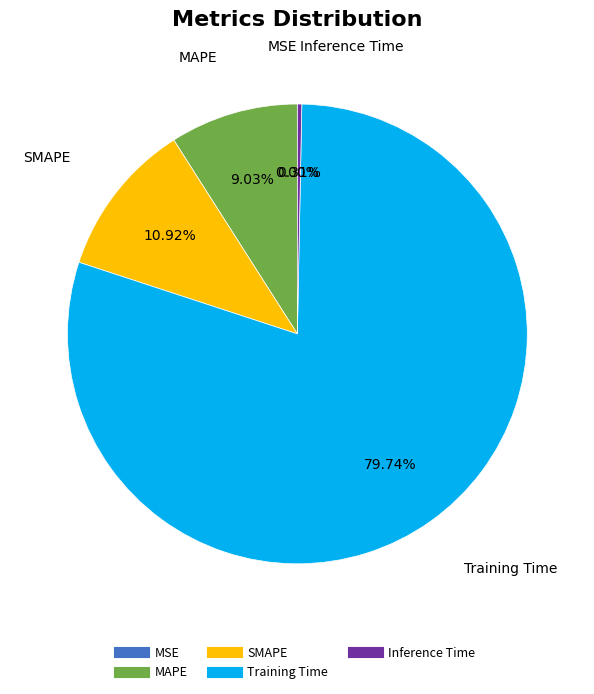

Between SMAPE and MAPE, which is larger?

SMAPE